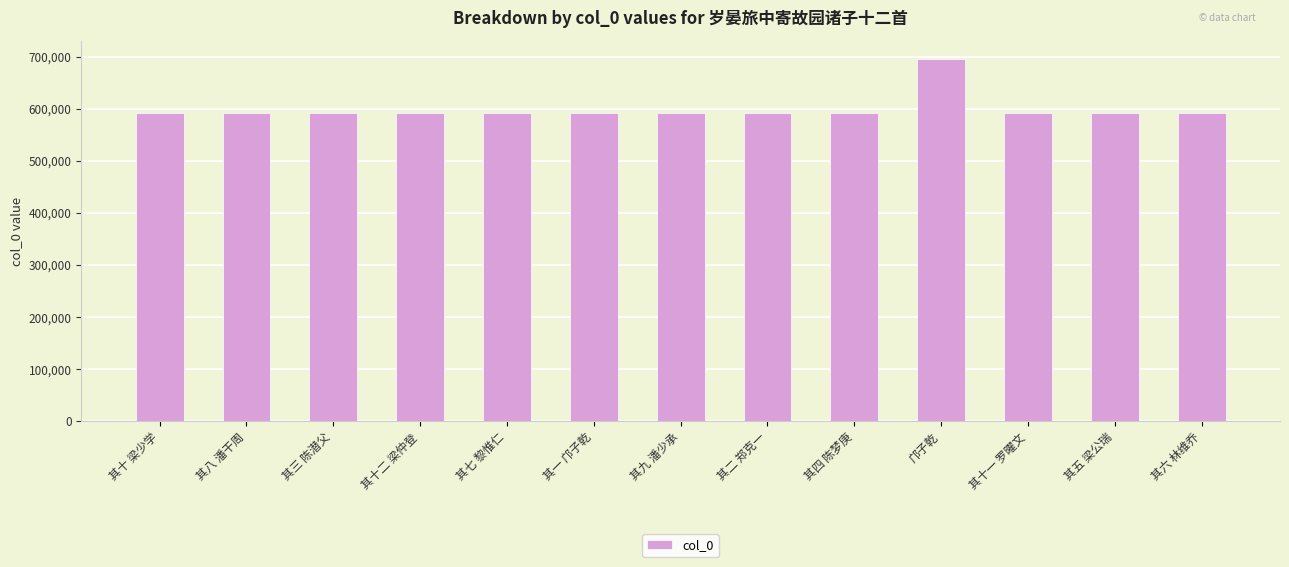

What is the difference between the maximum and minimum values?

103733